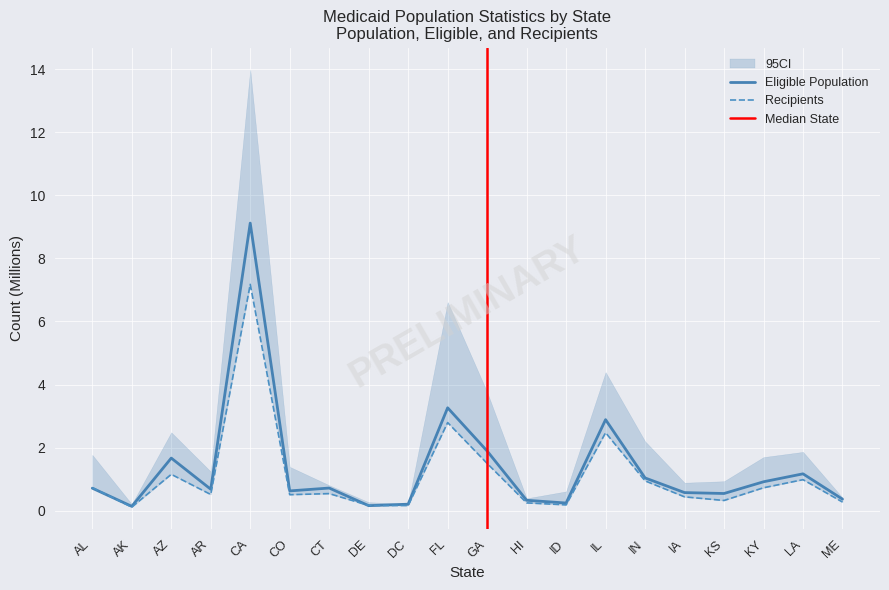

What value does the Eligible Population series have at FL?

3.3